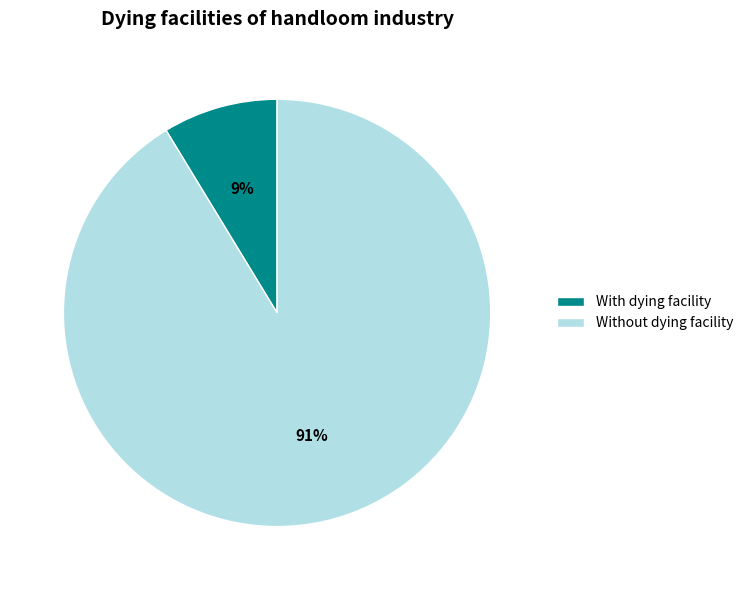

What is the largest slice in the pie chart?

Without dying facility